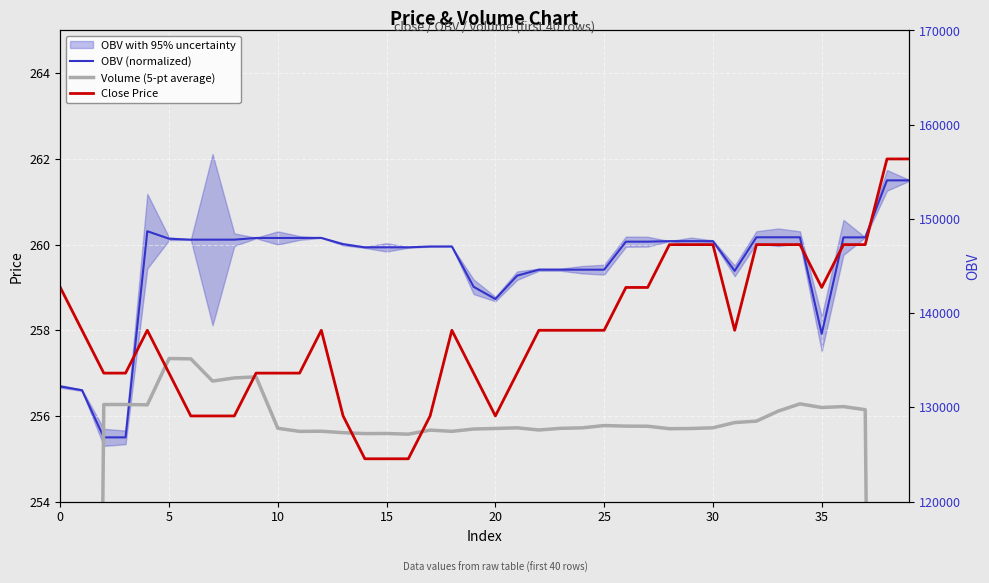

What is the label of the 12th point from the right?

28